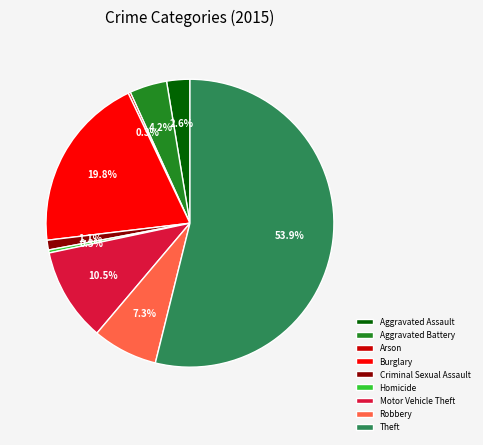

To the nearest percent, what is the average slice percentage?

11%